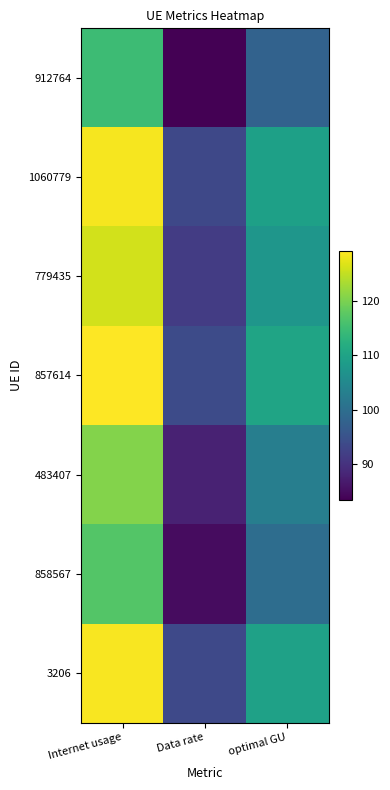

Which category has the lowest value across all series?

Data rate